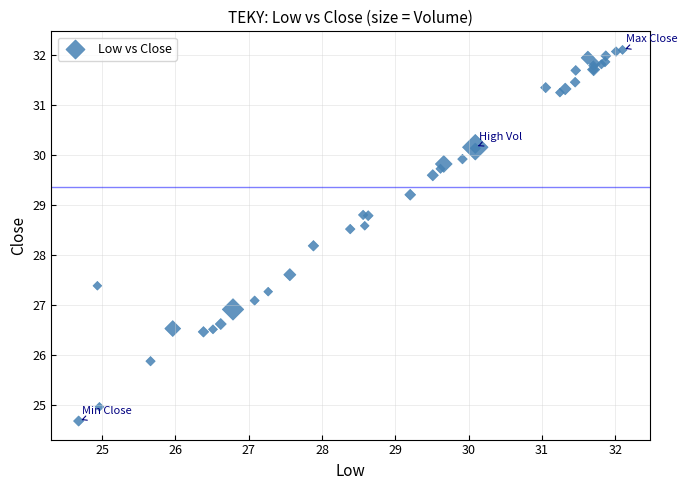

What Y value in the scatter plot is closest to 28?

28.2